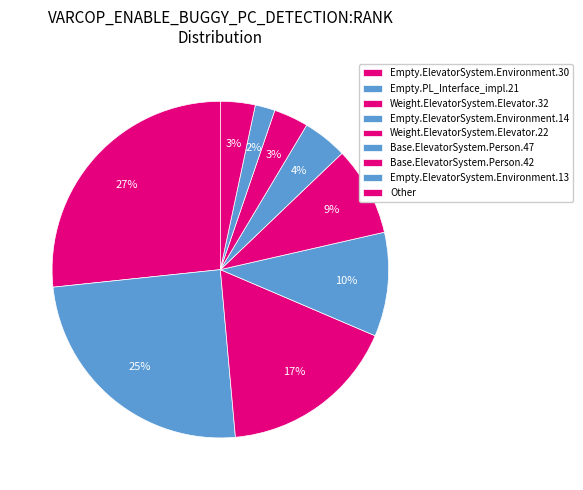

To the nearest percent, what is the combined percentage of Base.ElevatorSystem.Person.47 and Weight.ElevatorSystem.Elevator.32?

21%